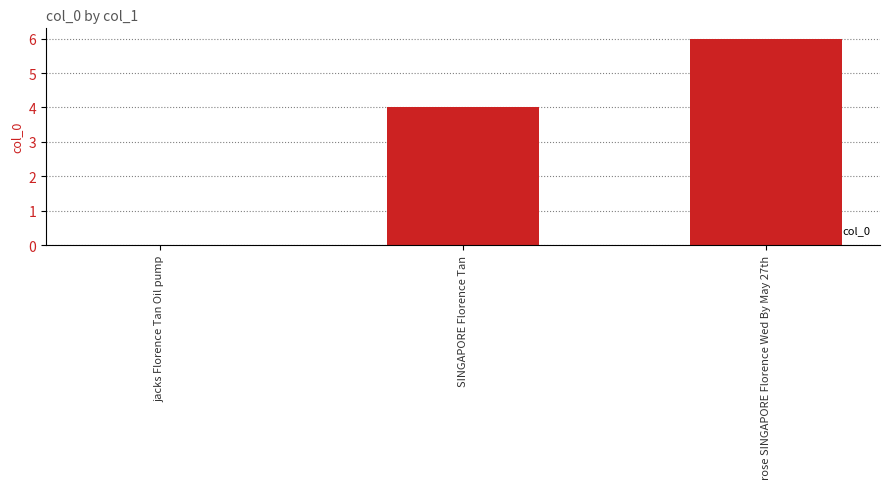

Reading left to right, extract all data points from this chart.

jacks Florence Tan Oil pump=0	SINGAPORE Florence Tan=4	rose SINGAPORE Florence Wed By May 27th=6